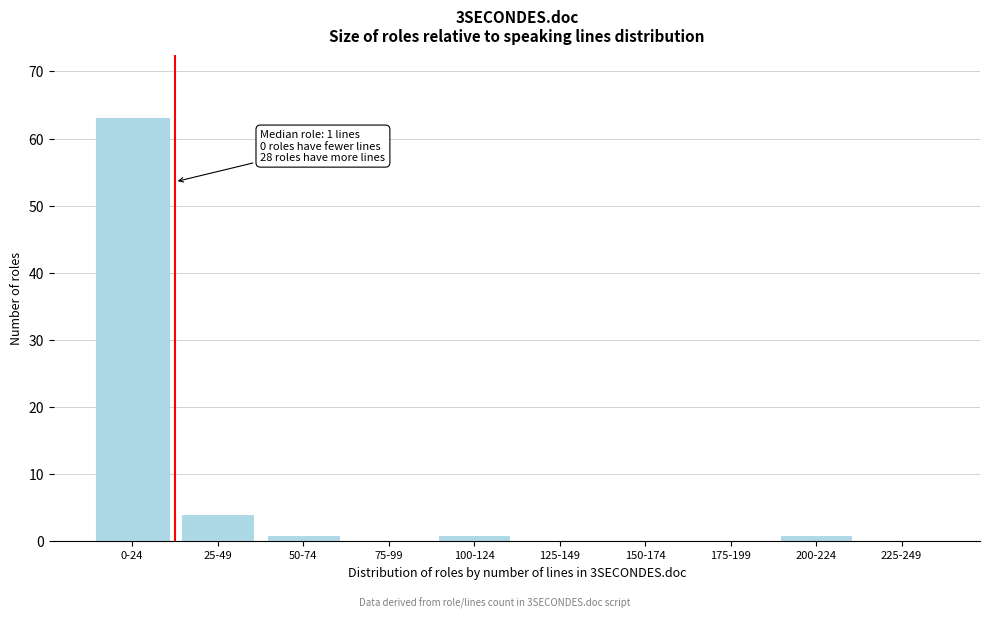

Reading left to right, list all the values displayed in this chart.

0-24=63	25-49=4	50-74=1	75-99=0	100-124=1	125-149=0	150-174=0	175-199=0	200-224=1	225-249=0